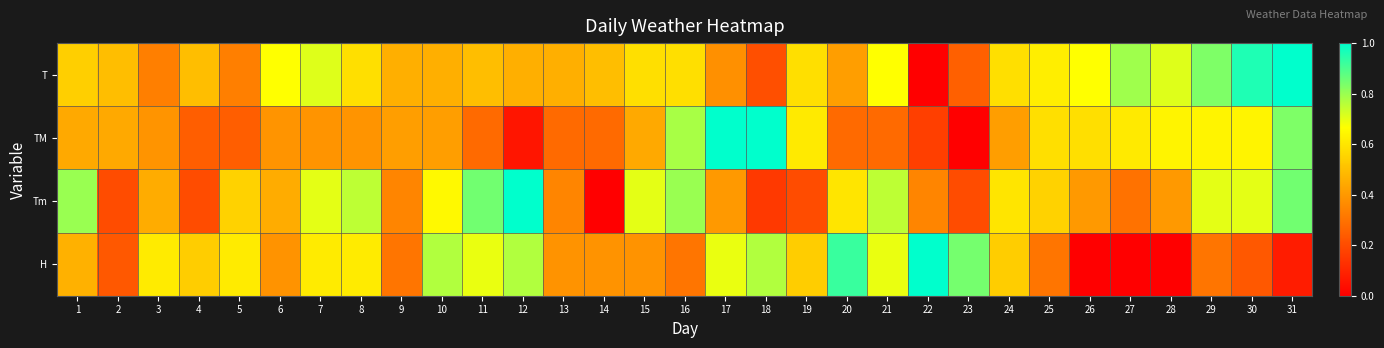

At 10, list the series in order from largest to smallest.

H, Tm, T, TM